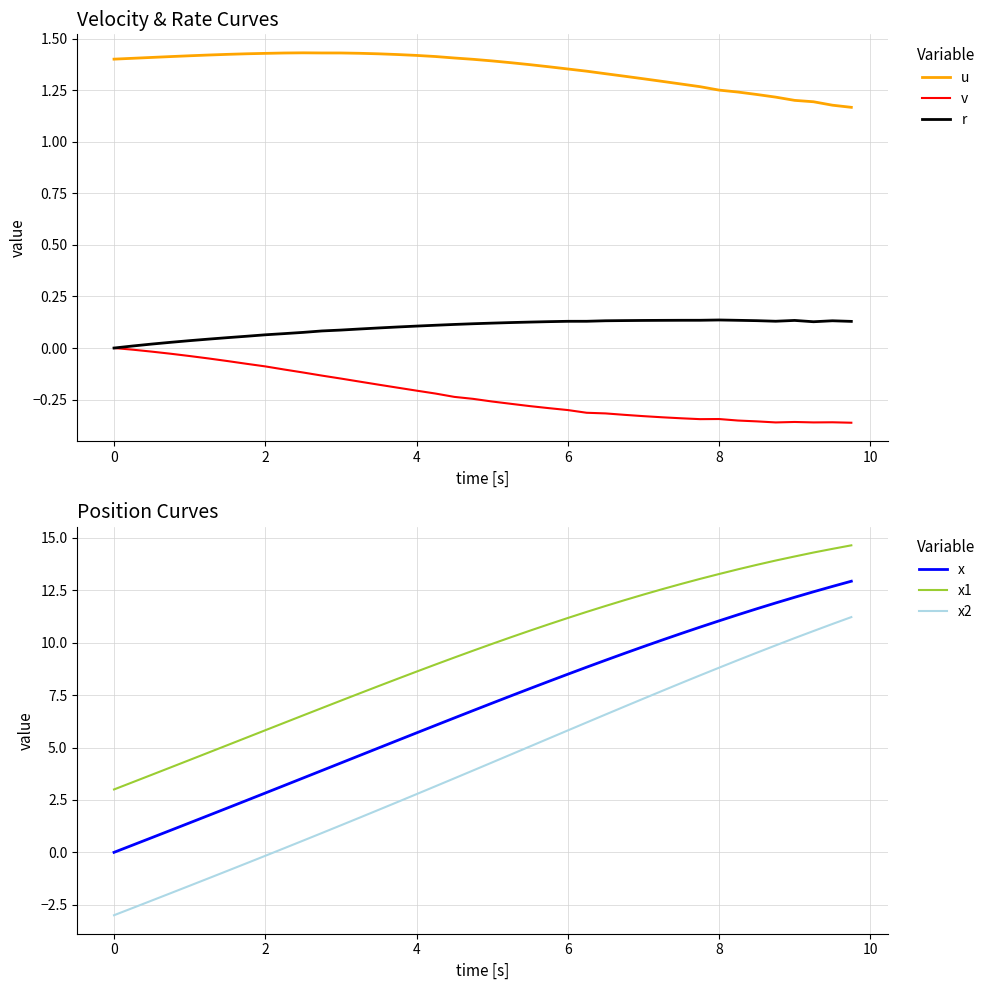

Reading left to right, list all the values displayed in this chart.

u: 1.4	1.4	1.4	1.4	1.4	1.4	1.4	1.4	1.4	1.4	1.4	1.4	1.4	1.4	1.4	1.4	1.4	1.4	1.4	1.4	1.4	1.4	1.4	1.4	1.4	1.3	1.3	1.3	1.3	1.3	1.3	1.3	1.3	1.2	1.2	1.2	1.2	1.2	1.2	1.2
v: 0.0	-0.0	-0.0	-0.0	-0.0	-0.1	-0.1	-0.1	-0.1	-0.1	-0.1	-0.1	-0.1	-0.2	-0.2	-0.2	-0.2	-0.2	-0.2	-0.2	-0.3	-0.3	-0.3	-0.3	-0.3	-0.3	-0.3	-0.3	-0.3	-0.3	-0.3	-0.3	-0.3	-0.4	-0.4	-0.4	-0.4	-0.4	-0.4	-0.4
r: 0.0	0.0	0.0	0.0	0.0	0.0	0.1	0.1	0.1	0.1	0.1	0.1	0.1	0.1	0.1	0.1	0.1	0.1	0.1	0.1	0.1	0.1	0.1	0.1	0.1	0.1	0.1	0.1	0.1	0.1	0.1	0.1	0.1	0.1	0.1	0.1	0.1	0.1	0.1	0.1
x: 0.0	0.3	0.7	1.1	1.4	1.8	2.1	2.5	2.8	3.2	3.5	3.9	4.3	4.6	5.0	5.3	5.7	6.1	6.4	6.8	7.1	7.5	7.8	8.2	8.5	8.8	9.2	9.5	9.8	10.1	10.4	10.7	11.0	11.3	11.6	11.9	12.2	12.4	12.7	12.9
x1: 3.0	3.4	3.7	4.1	4.4	4.8	5.1	5.5	5.8	6.2	6.5	6.9	7.2	7.6	7.9	8.3	8.6	9.0	9.3	9.6	9.9	10.3	10.6	10.9	11.2	11.5	11.8	12.0	12.3	12.6	12.8	13.0	13.3	13.5	13.7	13.9	14.1	14.3	14.5	14.6
x2: -3.0	-2.6	-2.3	-1.9	-1.6	-1.2	-0.9	-0.5	-0.2	0.2	0.6	0.9	1.3	1.7	2.0	2.4	2.8	3.2	3.5	3.9	4.3	4.7	5.1	5.4	5.8	6.2	6.6	7.0	7.3	7.7	8.1	8.4	8.8	9.2	9.5	9.9	10.2	10.6	10.9	11.2